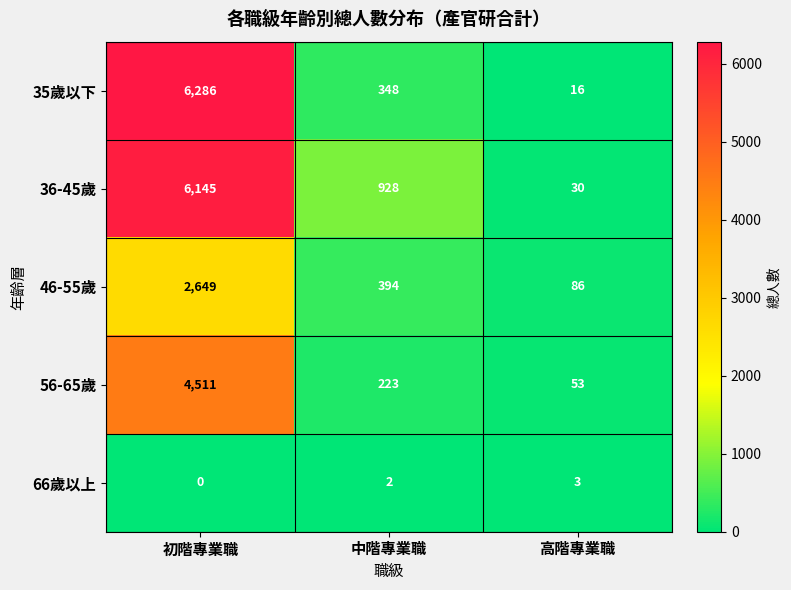

Which category has the lowest value in the 66歲以上 series?

初階專業職